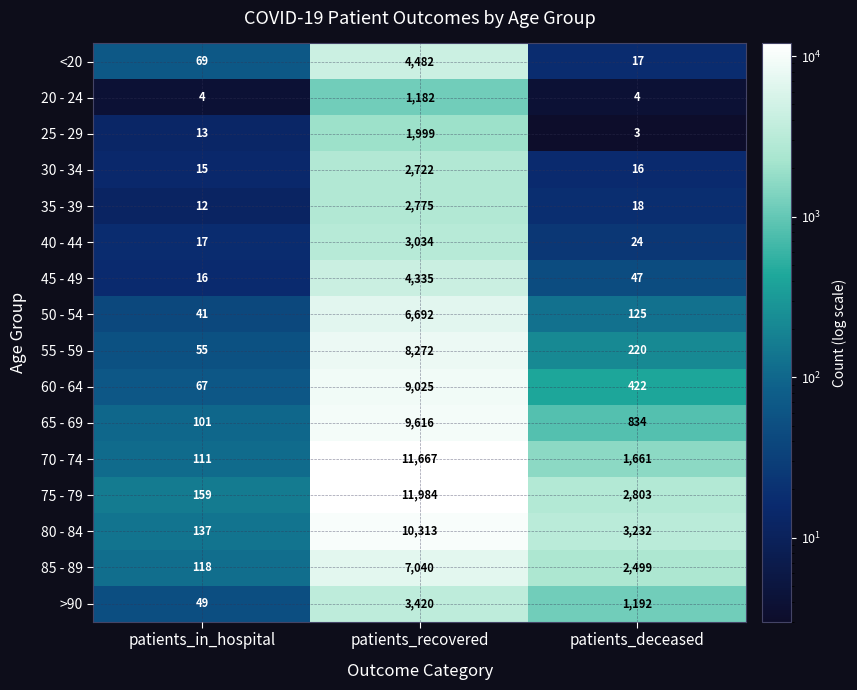

At patients_in_hospital, list the series in order from largest to smallest.

75 - 79, 80 - 84, 85 - 89, 70 - 74, 65 - 69, <20, 60 - 64, 55 - 59, >90, 50 - 54, 40 - 44, 45 - 49, 30 - 34, 25 - 29, 35 - 39, 20 - 24